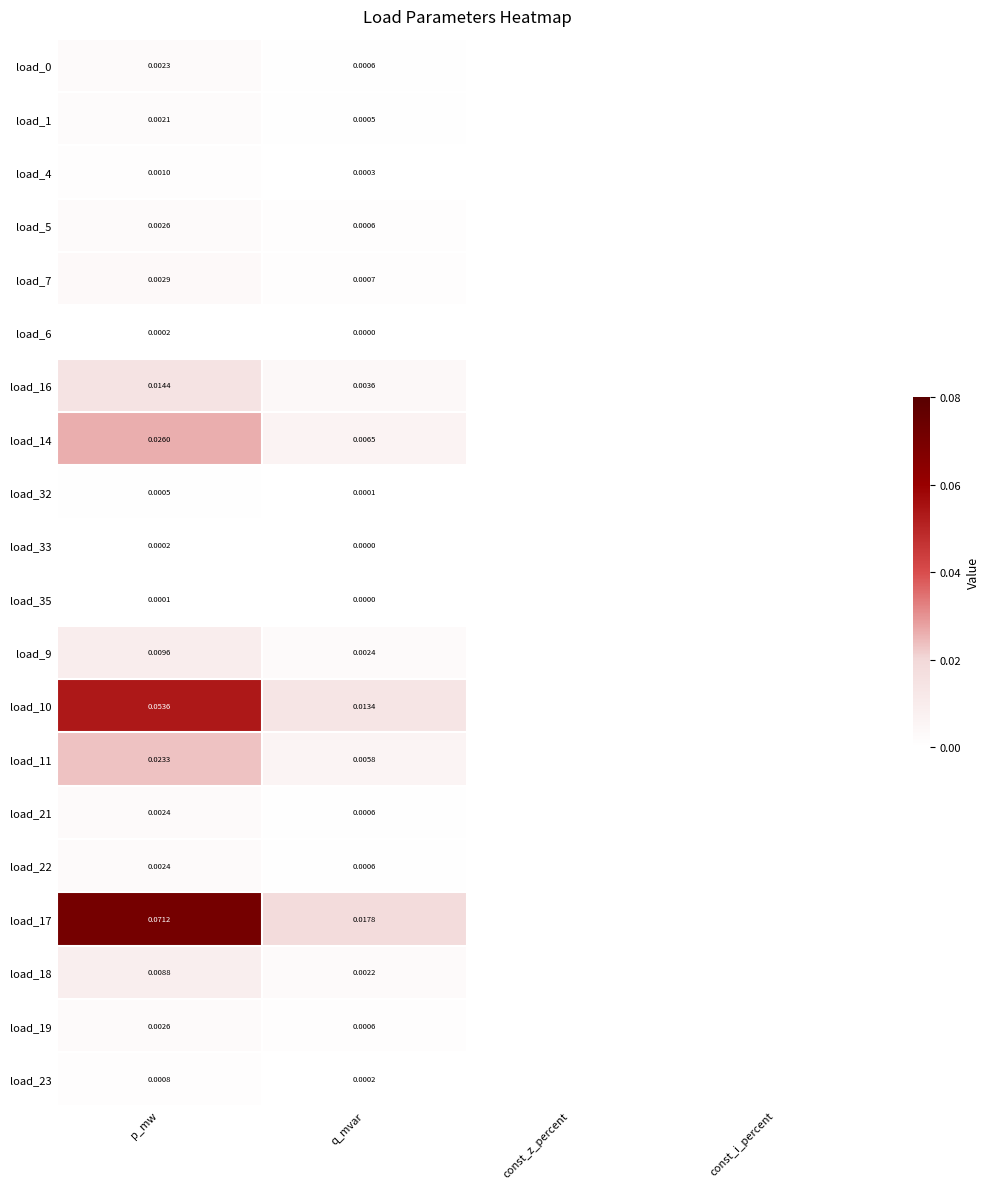

Is the value of load_23 at q_mvar greater than the value of load_4 at p_mw?

No